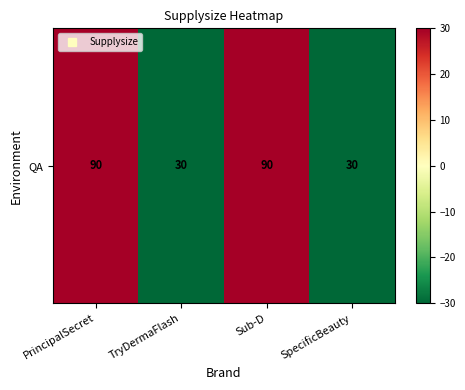

At which label is the value closest to 0?

PrincipalSecret